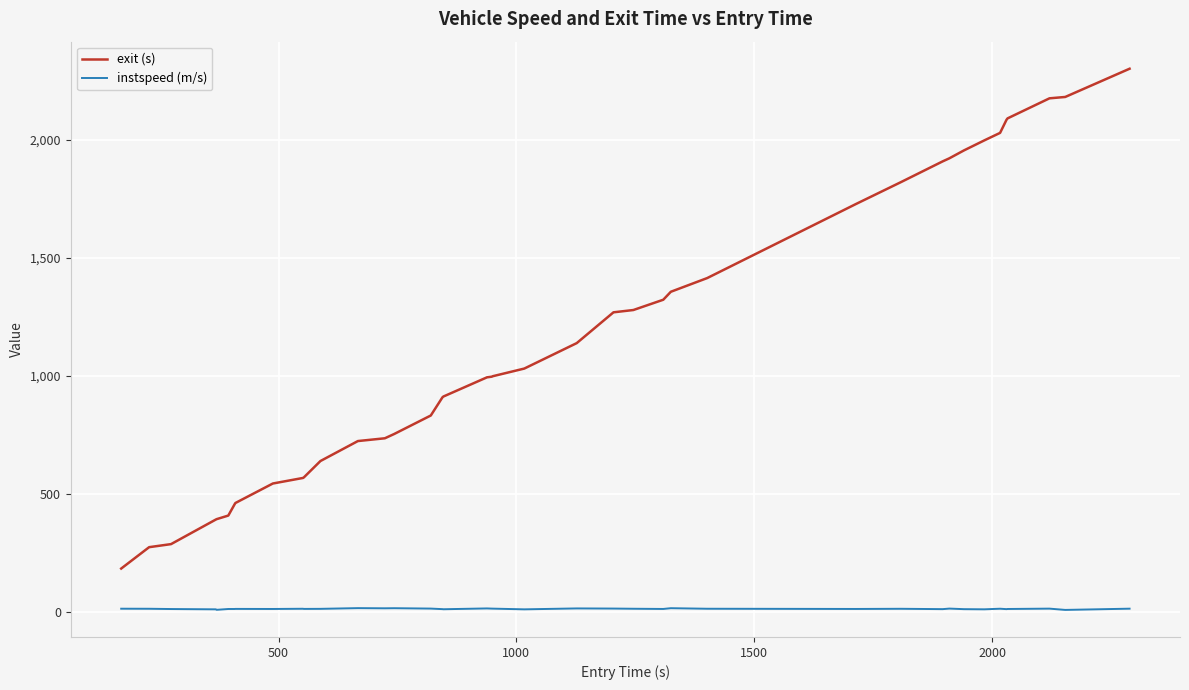

Which series has the widest spread of values?

exit (s)